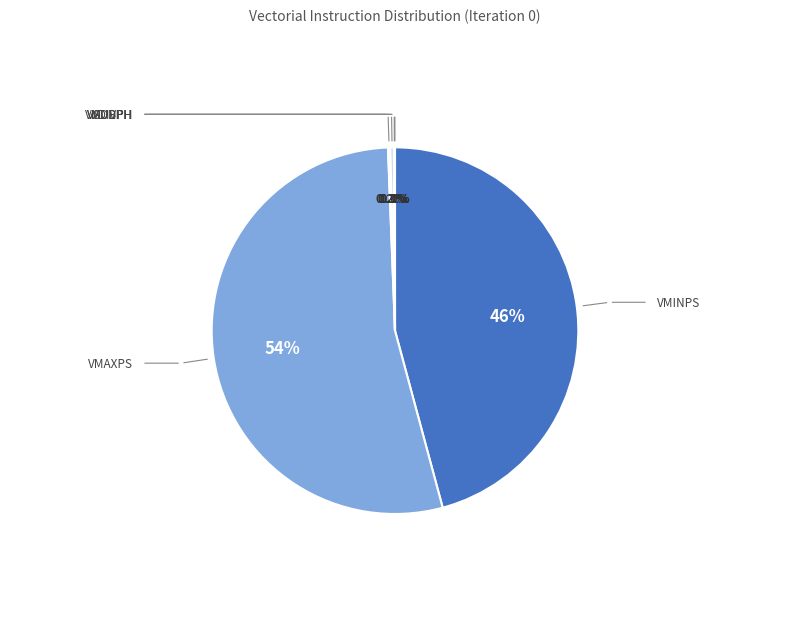

Which slice is the largest?

VMAXPS